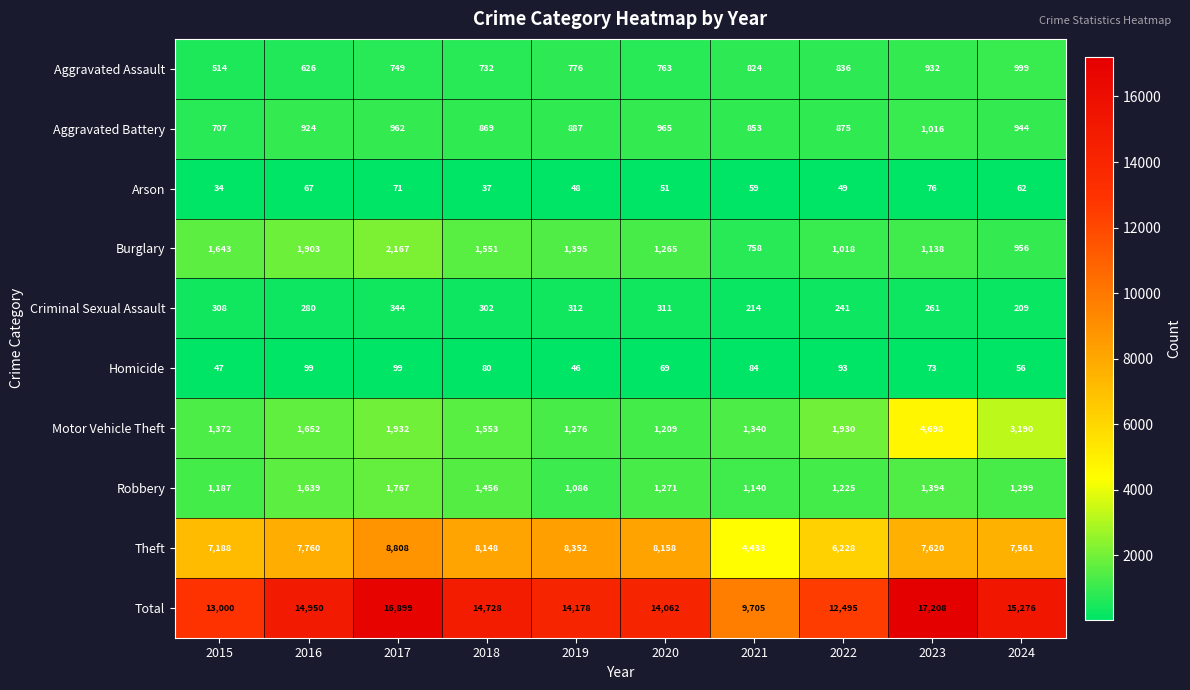

What is the sum of the Burglary values at 2019 and 2016?

3298